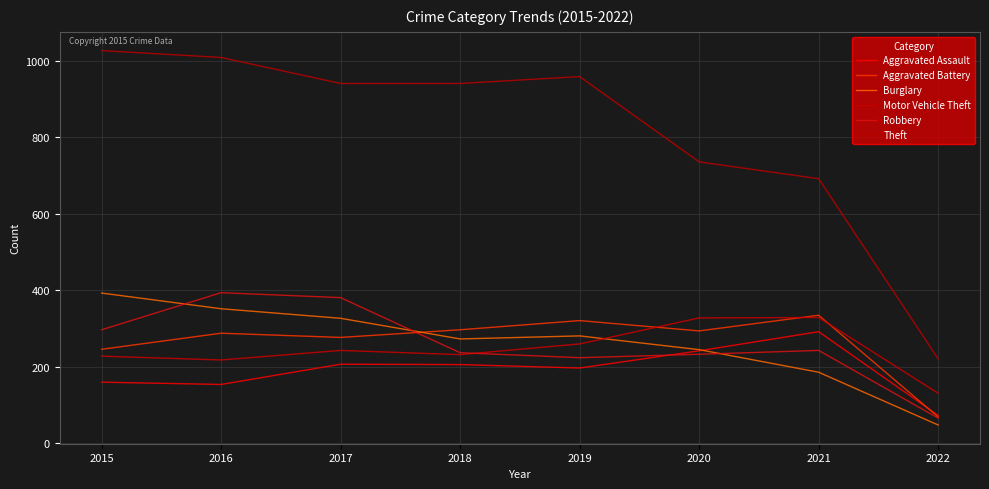

Rank the series by their maximum value, from lowest to highest.

Aggravated Assault, Motor Vehicle Theft, Aggravated Battery, Burglary, Robbery, Theft